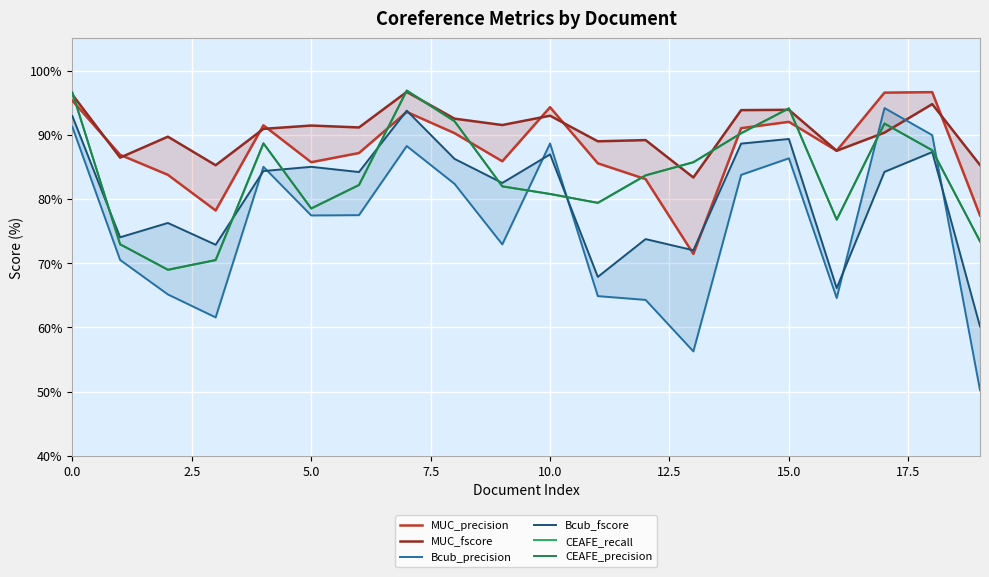

What is the approximate value of Bcub_precision at 12?

64.3